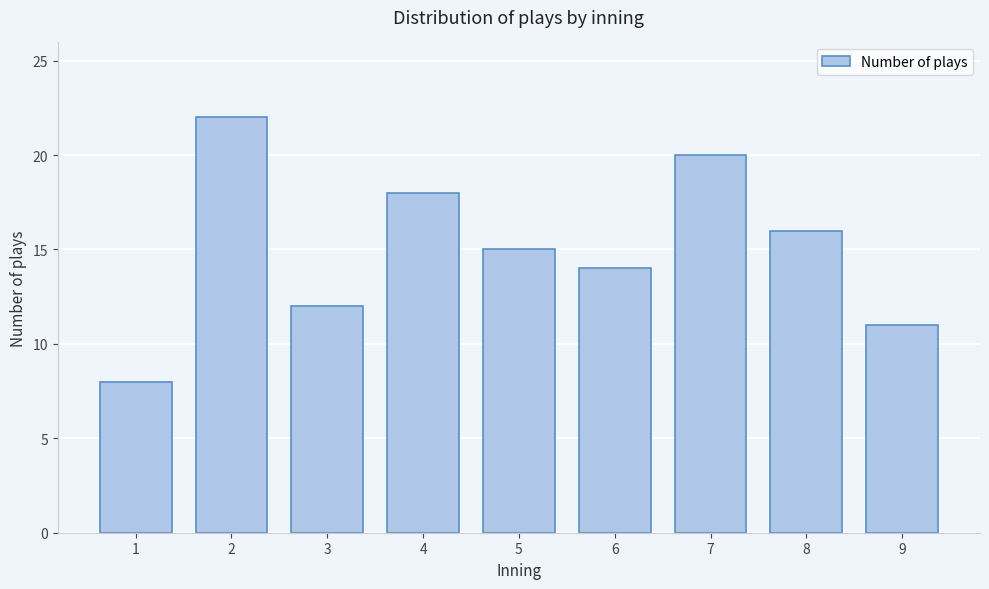

Reading left to right, extract all data points from this chart.

1=8	2=22	3=12	4=18	5=15	6=14	7=20	8=16	9=11